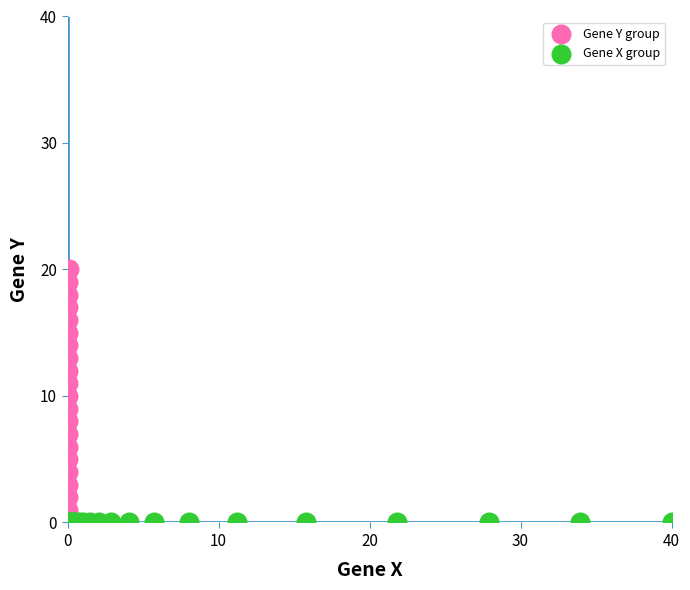

Which series contains the highest Y value?

Gene Y group